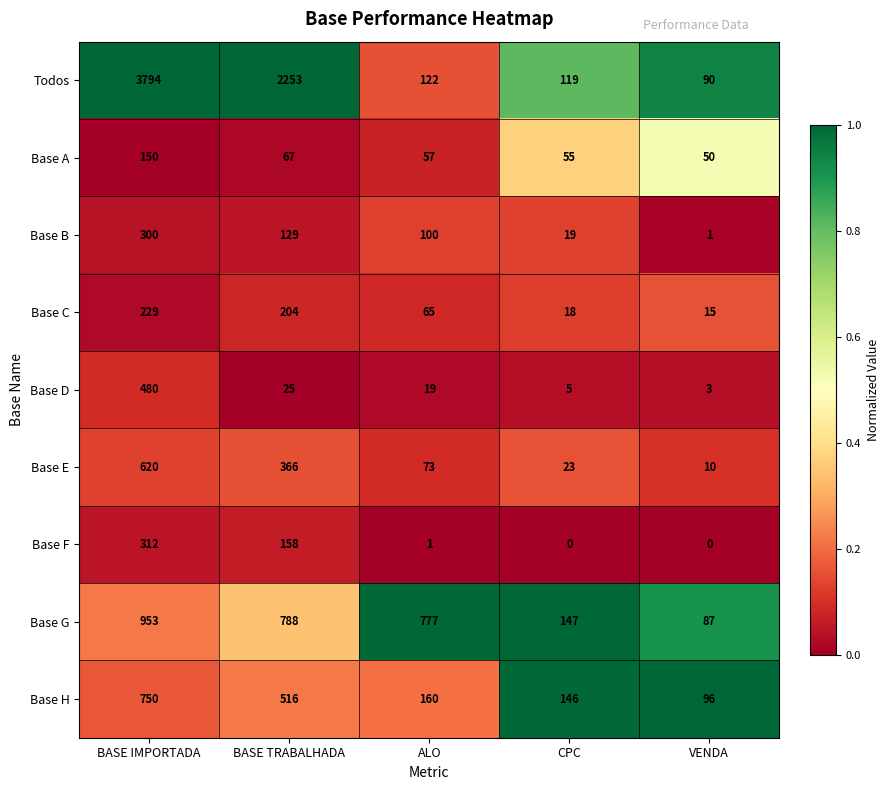

Is it true that Base D equals 1 at VENDA?

False